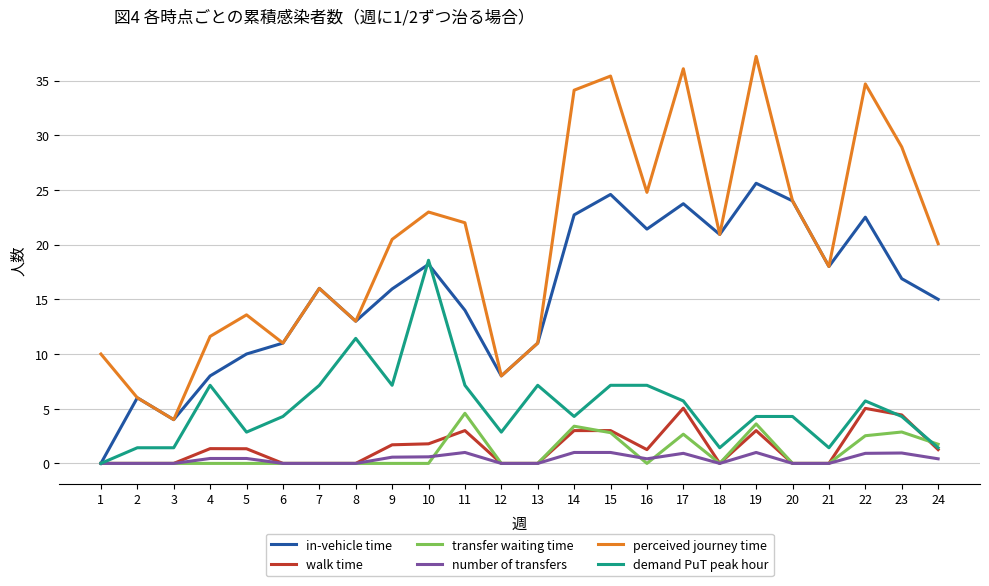

What is the total value across all series at 11?

51.7